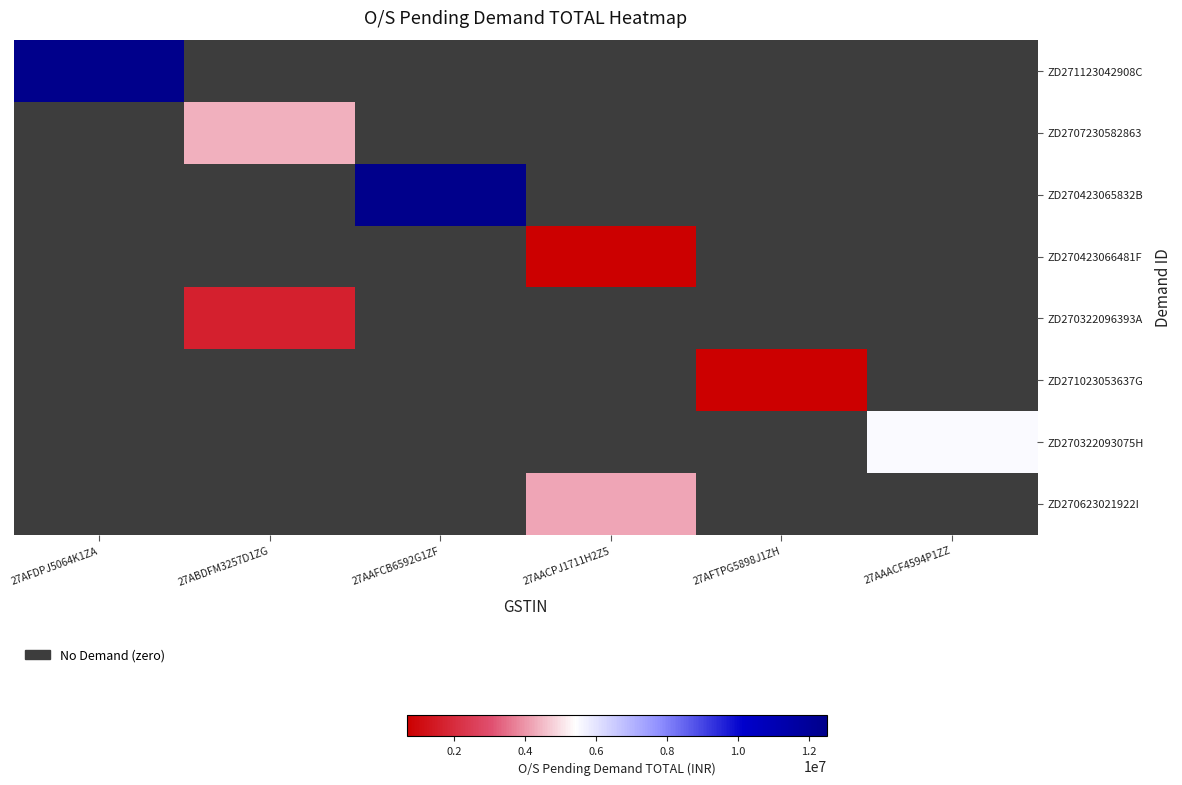

At which category is the sum across all series the highest?

27AFDPJ5064K1ZA